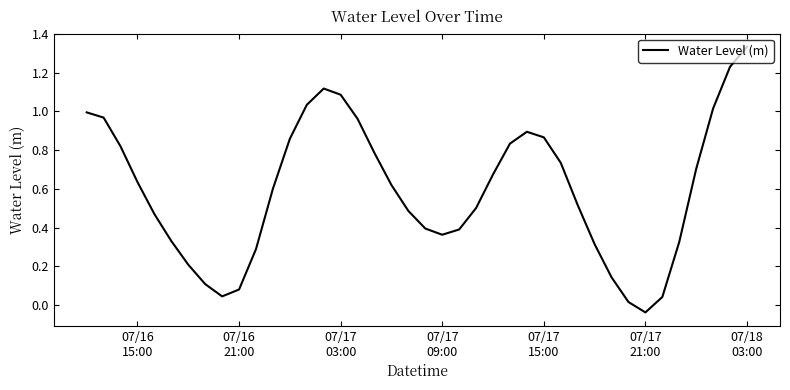

Is this an area chart (filled region under the line)?

No